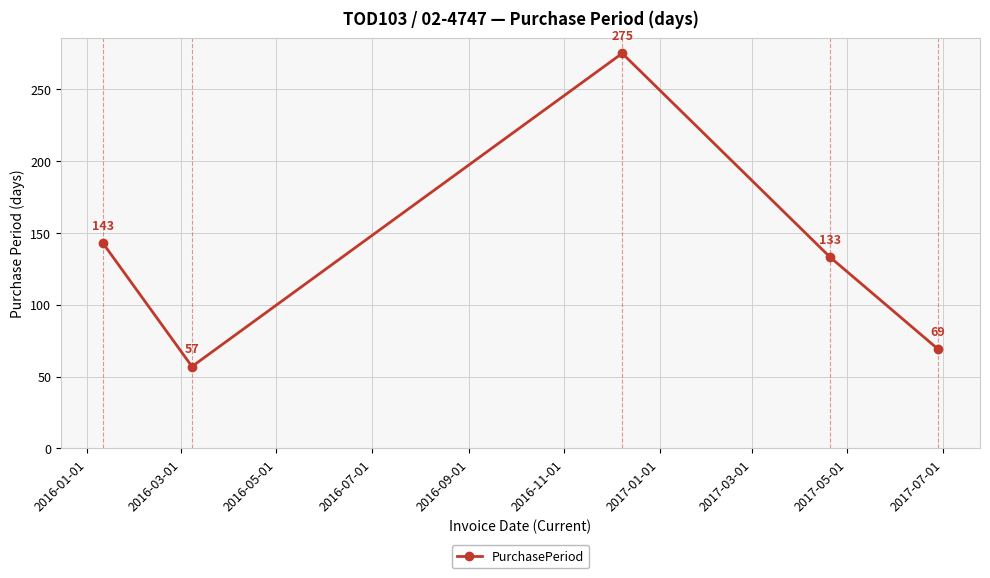

What is the minimum value shown in the chart?

57